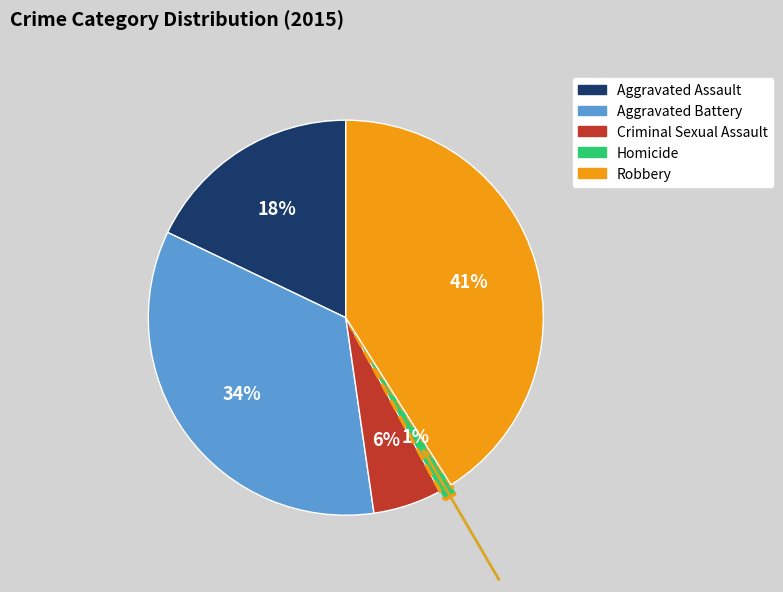

True or false: Aggravated Assault accounts for 18% of the total.

True